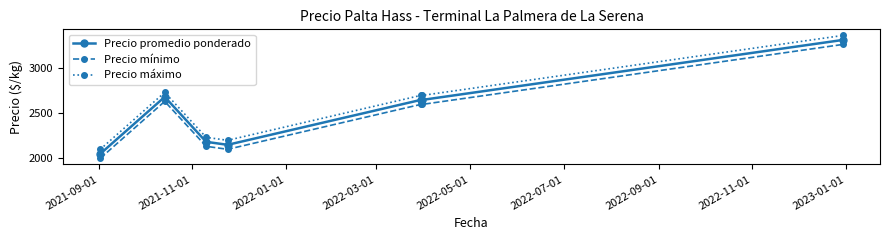

What is the value of the Precio mínimo point at the 3rd from the left?

2133.3